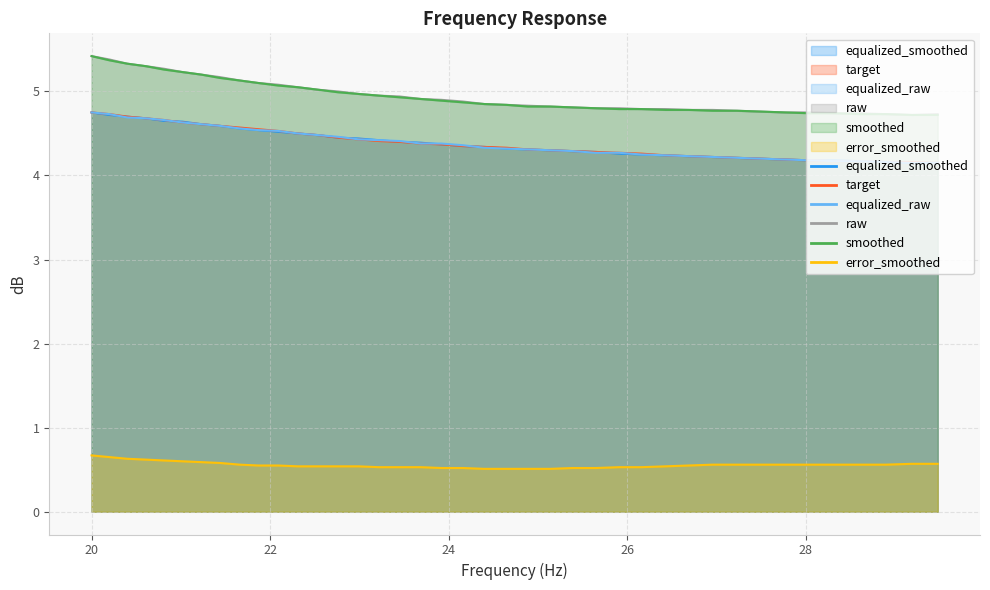

What is the maximum value shown in the chart?

5.4